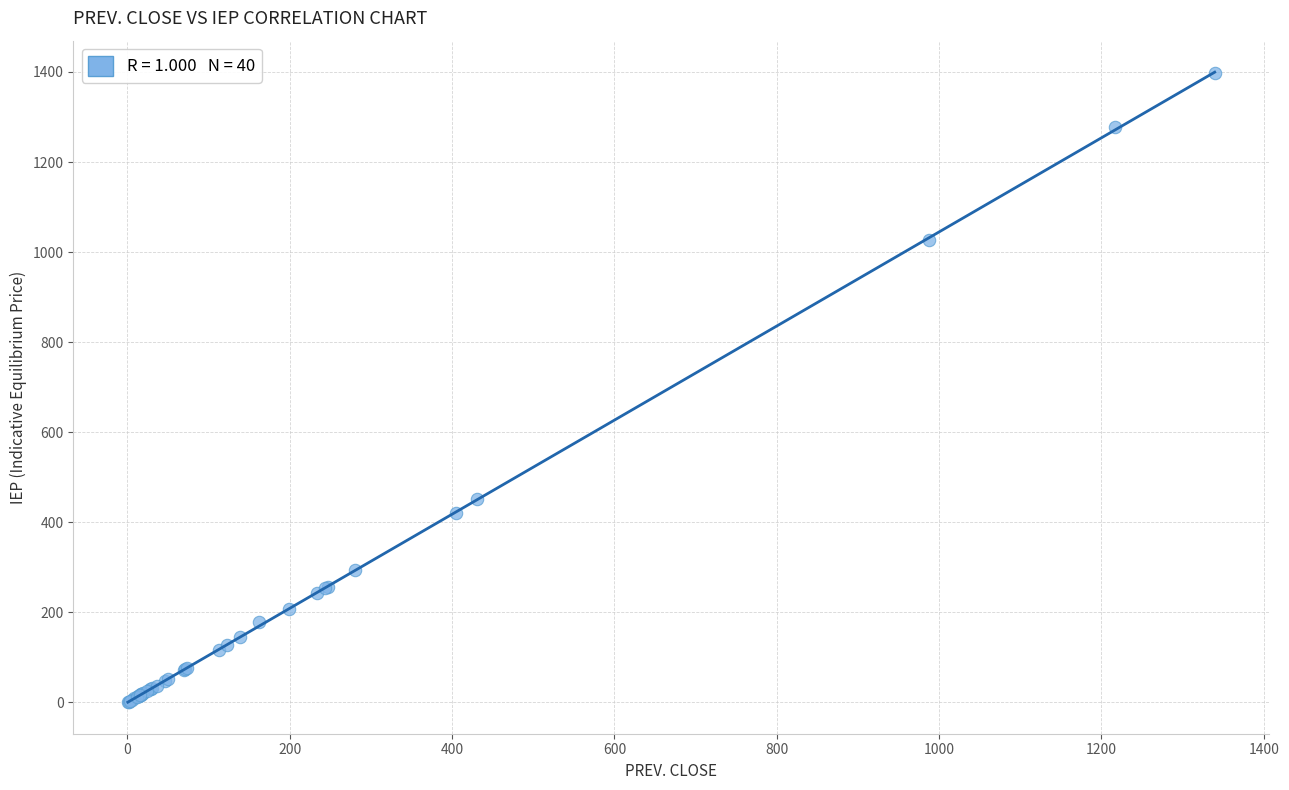

What Y value in the scatter plot is closest to 698?

452.0